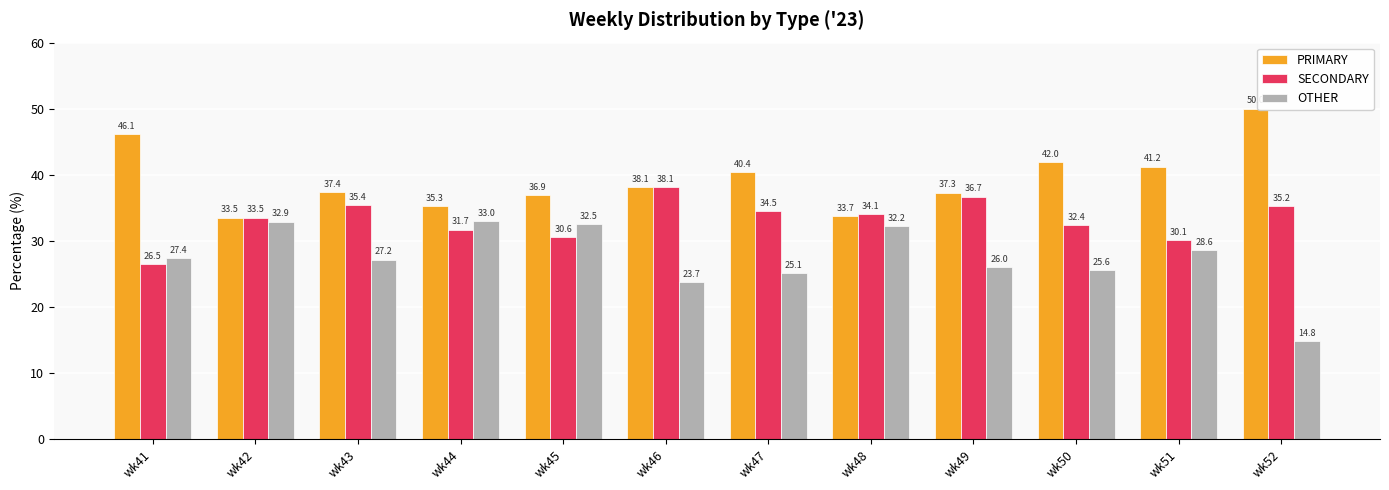

At which label is OTHER closest to 23?

wk46